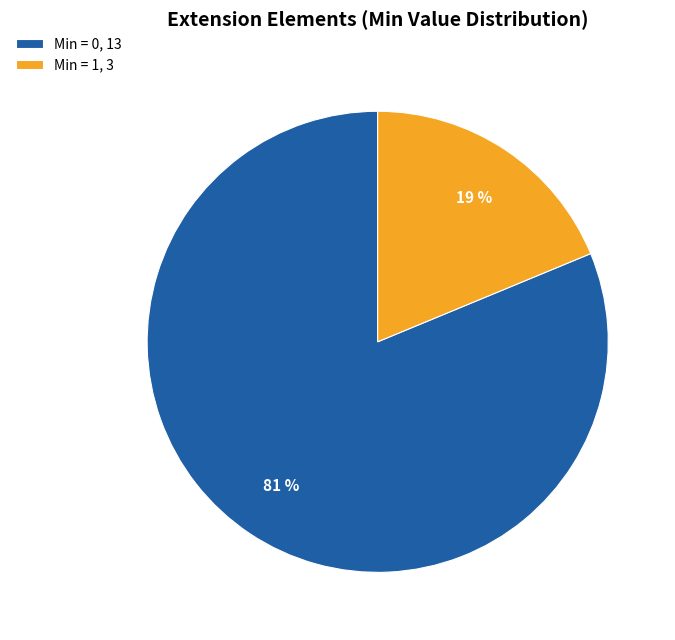

Is it true that Min = 1, 3 is 19% of the pie?

True